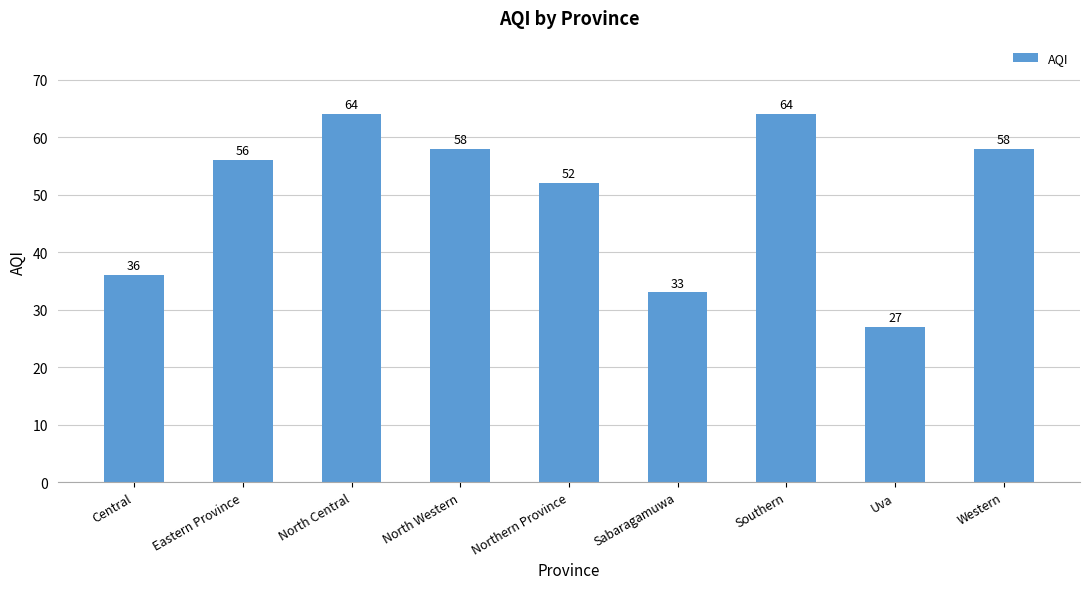

What is the sum of all values?

448